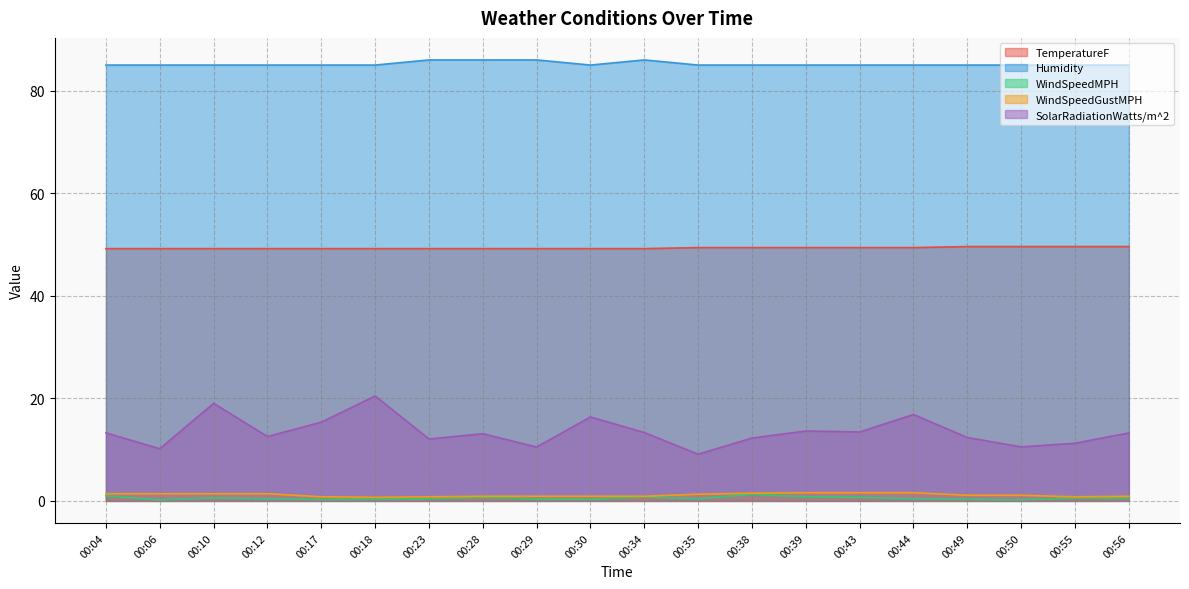

What is the spread (max minus min) of values at 00:06?

84.8